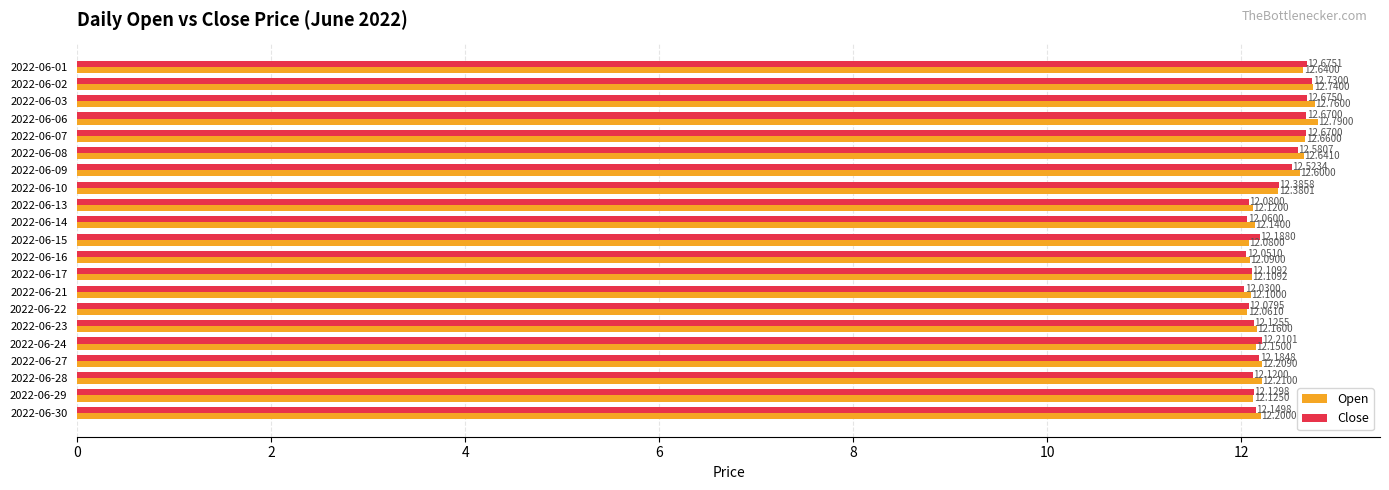

Between 2022-06-02 and 2022-06-16, which series saw the biggest shift?

Close